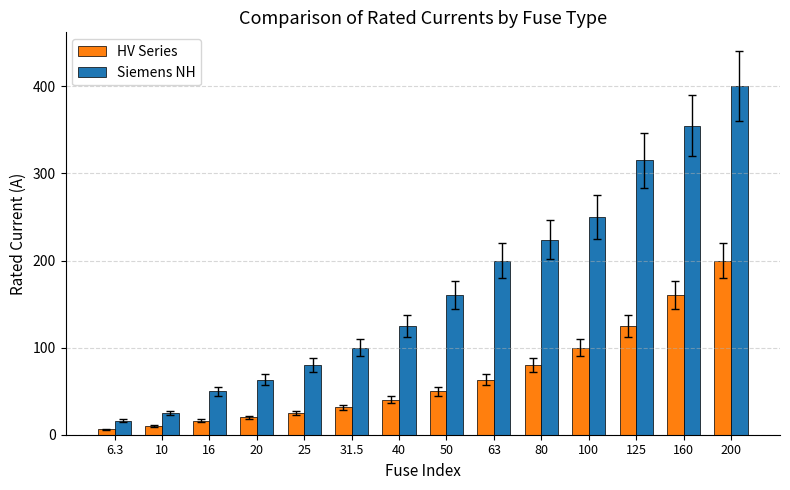

At which label does Siemens NH reach its peak?

200